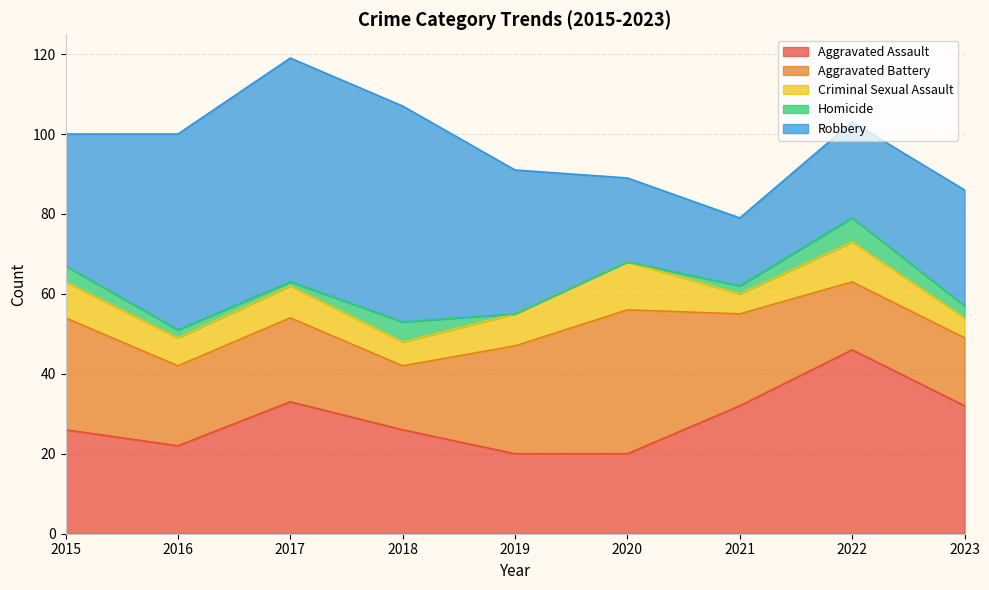

How many distinct data groups are displayed?

5